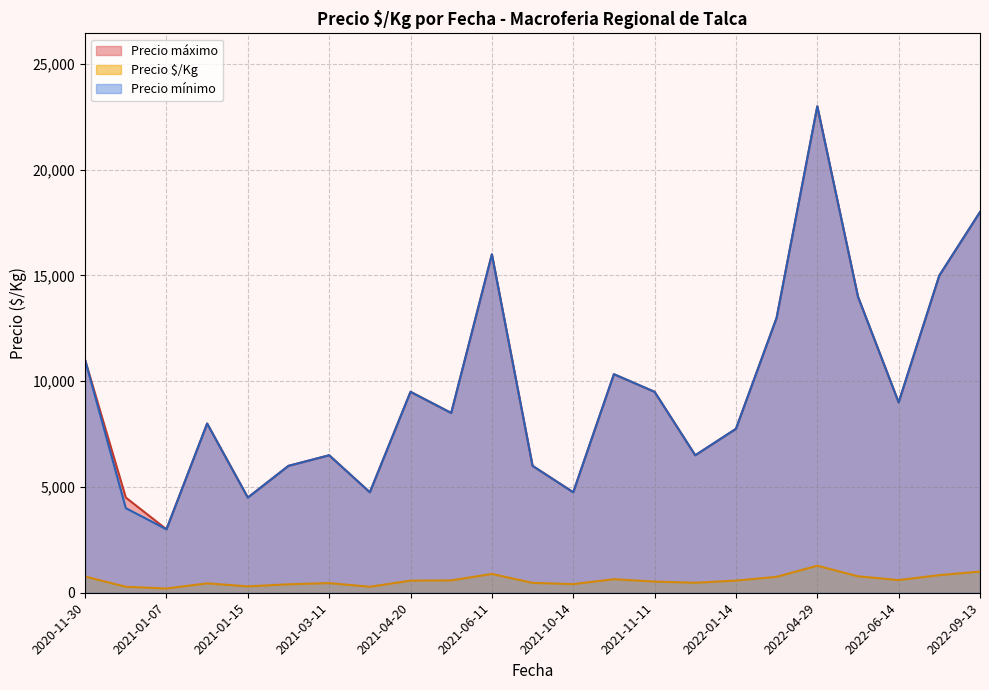

Rank the series by their maximum value, from lowest to highest.

Precio $/Kg, Precio minimo, Precio maximo